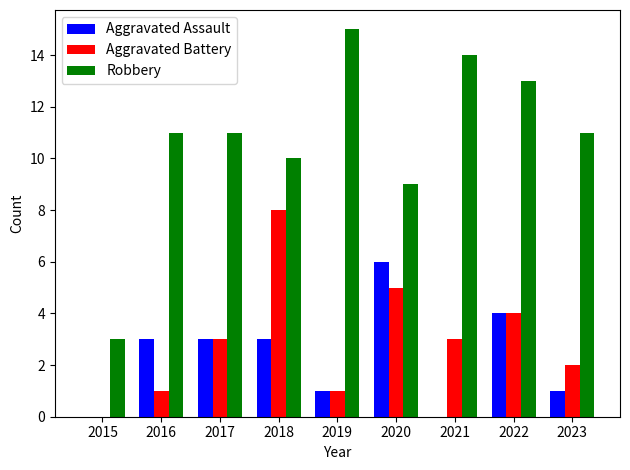

The Robbery series shows 15 at 2016. True or false?

False